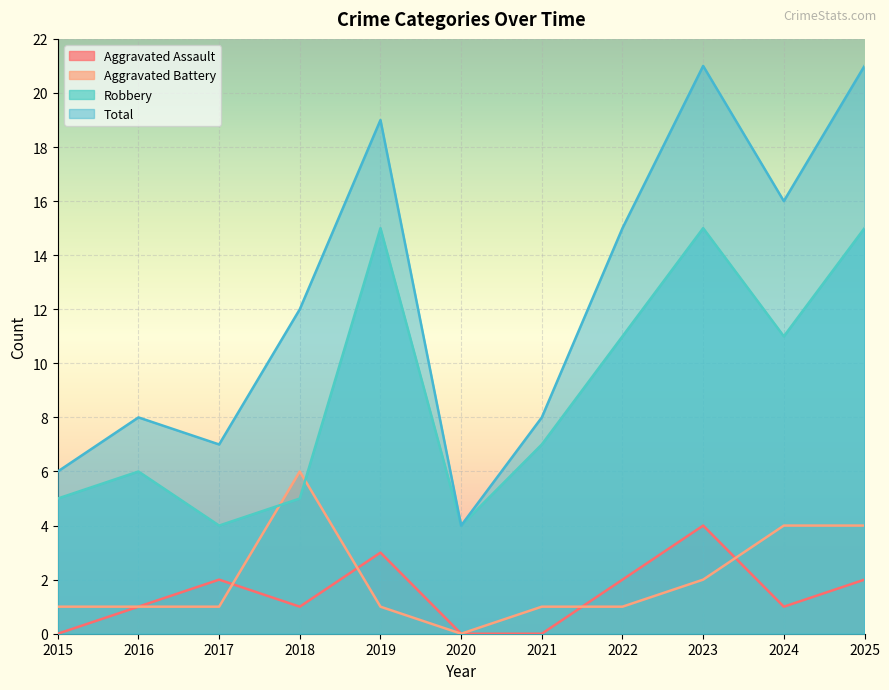

Reading right to left, extract all data points from this chart.

Aggravated Assault: 2025=2	2024=1	2023=4	2022=2	2021=0	2020=0	2019=3	2018=1	2017=2	2016=1	2015=0
Aggravated Battery: 2025=4	2024=4	2023=2	2022=1	2021=1	2020=0	2019=1	2018=6	2017=1	2016=1	2015=1
Robbery: 2025=15	2024=11	2023=15	2022=11	2021=7	2020=4	2019=15	2018=5	2017=4	2016=6	2015=5
Total: 2025=21	2024=16	2023=21	2022=15	2021=8	2020=4	2019=19	2018=12	2017=7	2016=8	2015=6